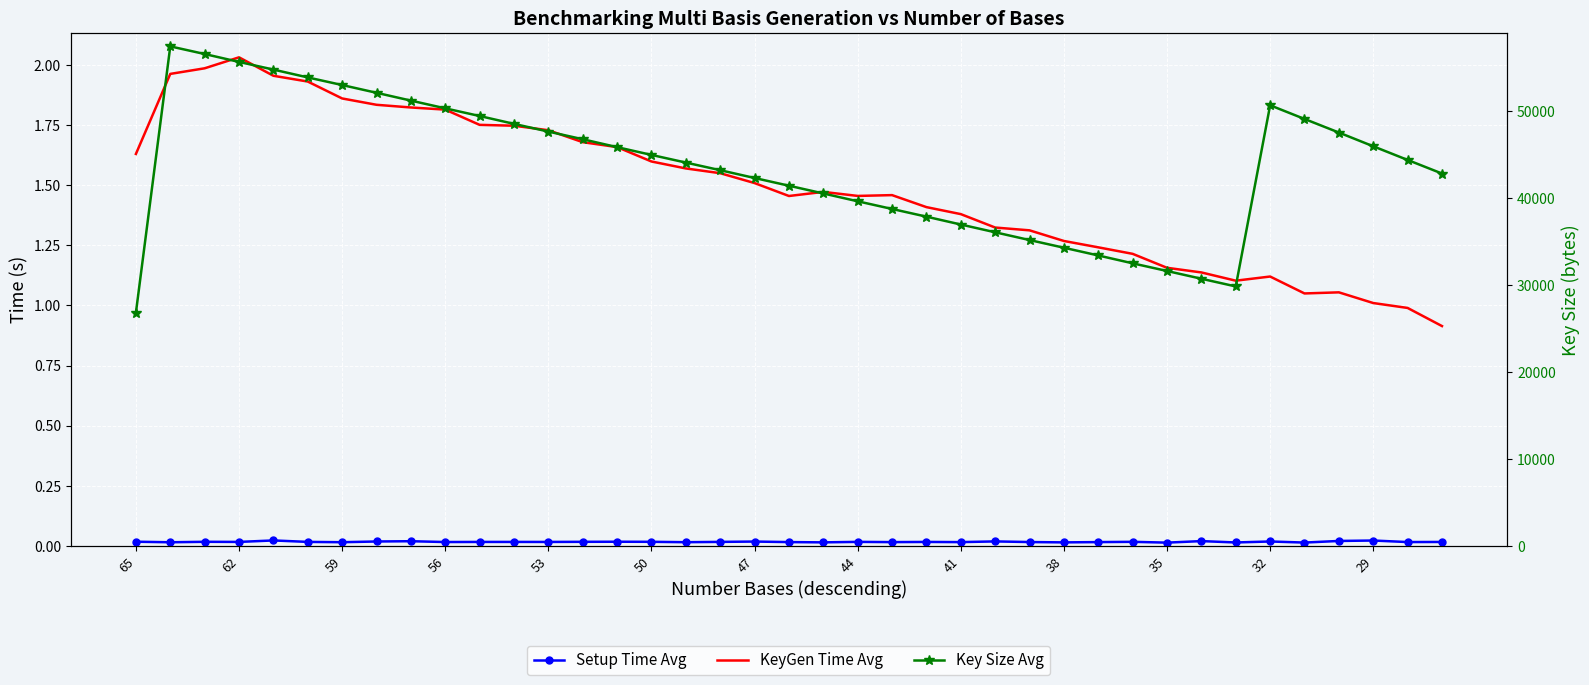

Reading left to right, transcribe all the data shown in this chart.

Setup Time Avg: 0.0	0.0	0.0	0.0	0.0	0.0	0.0	0.0	0.0	0.0	0.0	0.0	0.0	0.0	0.0	0.0	0.0	0.0	0.0	0.0	0.0	0.0	0.0	0.0	0.0	0.0	0.0	0.0	0.0	0.0	0.0	0.0	0.0	0.0	0.0	0.0	0.0	0.0	0.0
KeyGen Time Avg: 1.6	2.0	2.0	2.0	2.0	1.9	1.9	1.8	1.8	1.8	1.8	1.7	1.7	1.7	1.7	1.6	1.6	1.5	1.5	1.5	1.5	1.5	1.5	1.4	1.4	1.3	1.3	1.3	1.2	1.2	1.2	1.1	1.1	1.1	1.0	1.1	1.0	1.0	0.9
Key Size Avg: 26796.8	57406.5	56527.7	55618.0	54738.5	53837.9	52962.8	52071.7	51173.0	50283.6	49402.5	48499.3	47612.5	46732.6	45823.8	44930.3	44050.1	43174.9	42277.7	41390.0	40500.9	39601.2	38719.4	37833.9	36931.1	36037.6	35146.9	34262.4	33373.8	32471.2	31589.2	30698.5	29813.4	50634.8	49063.3	47502.7	45921.9	44351.9	42790.3